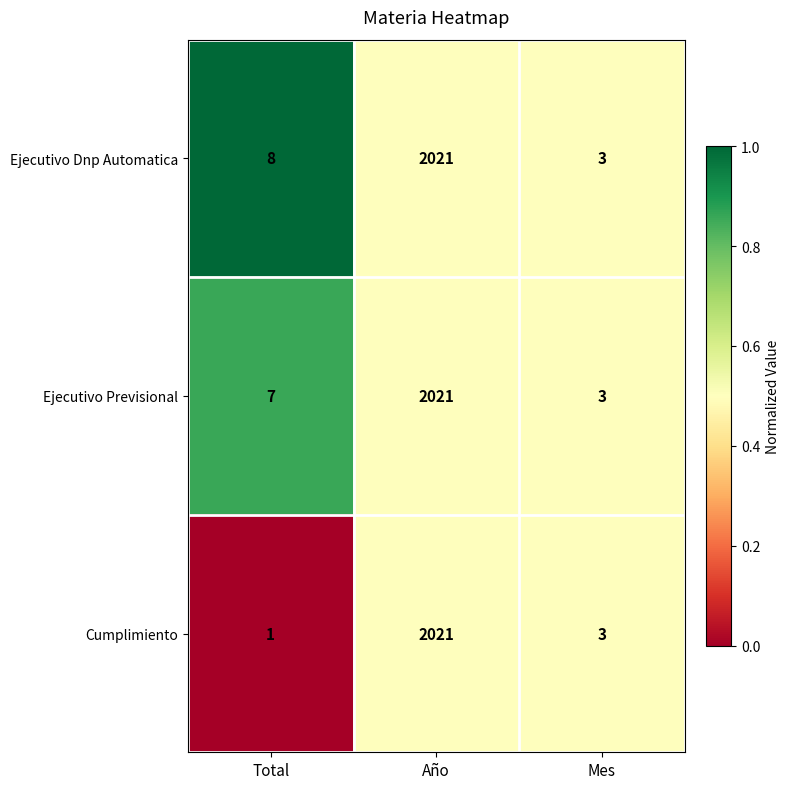

What is the greatest value displayed?

2021